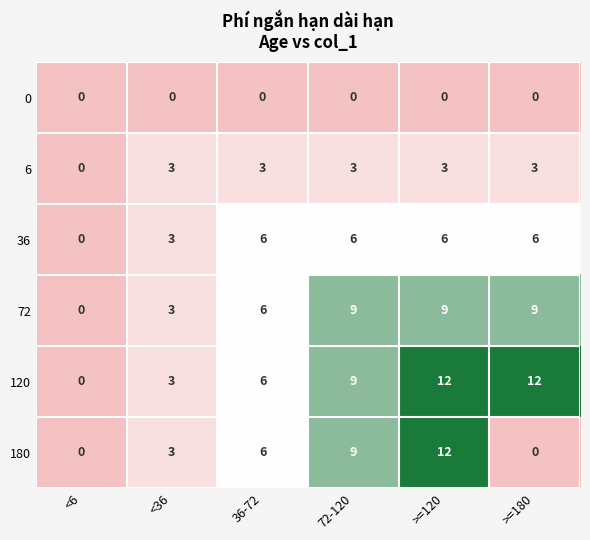

Where is 180 nearest to the value 6?

36-72